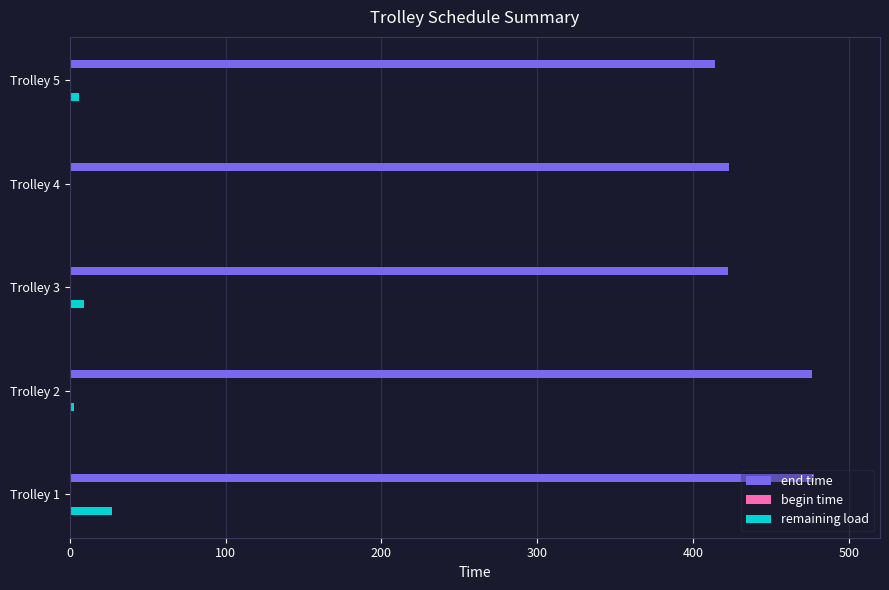

The remaining load series shows 2.0 at Trolley 3. True or false?

False